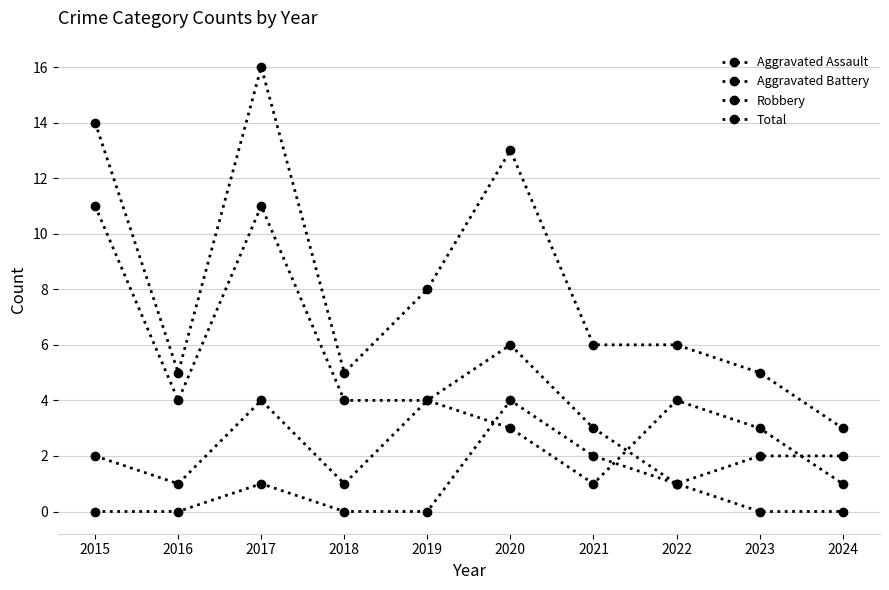

How many categories are shown in the chart?

10